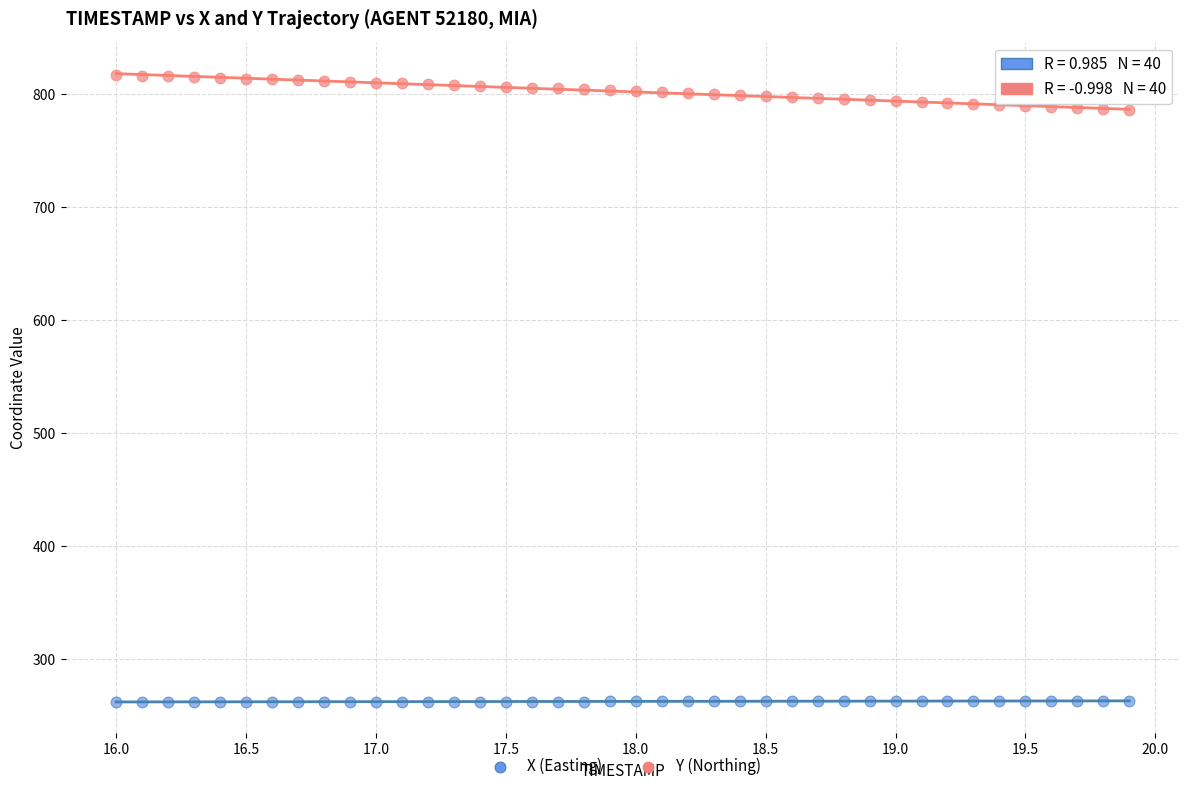

What are all the series names shown in the legend?

X (Easting), Y (Northing)